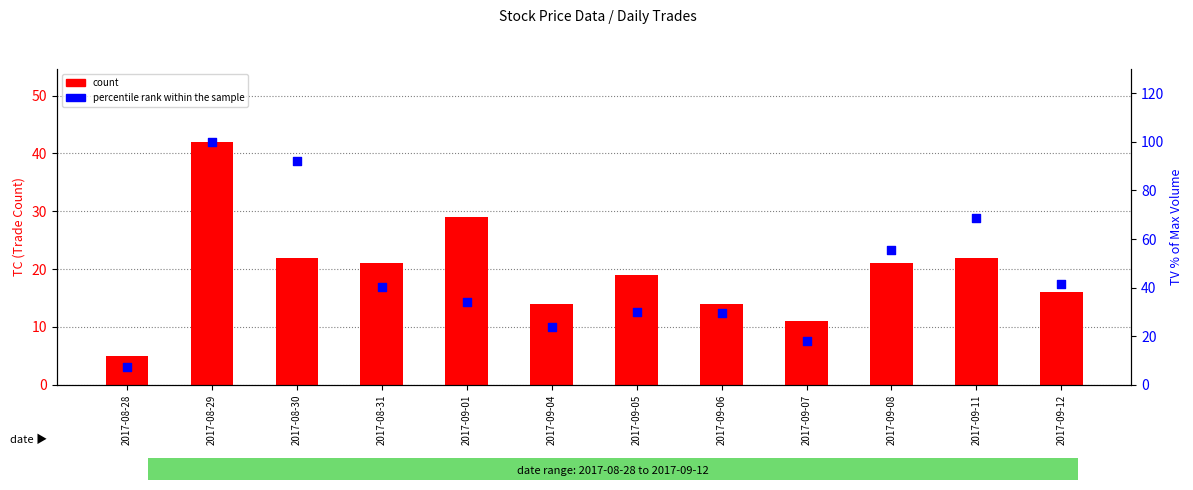

What are all the series names shown in the legend?

count, percentile rank within the sample